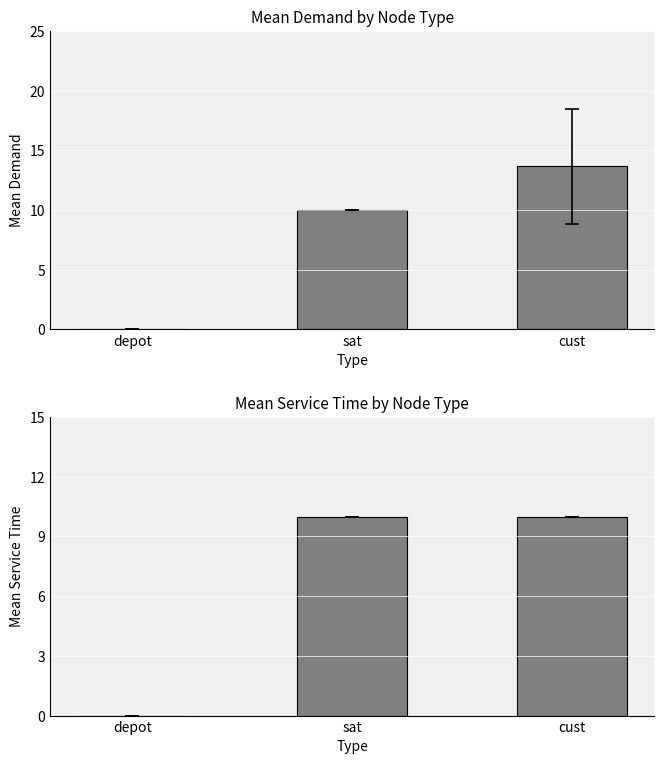

How many groups of bars are there?

3